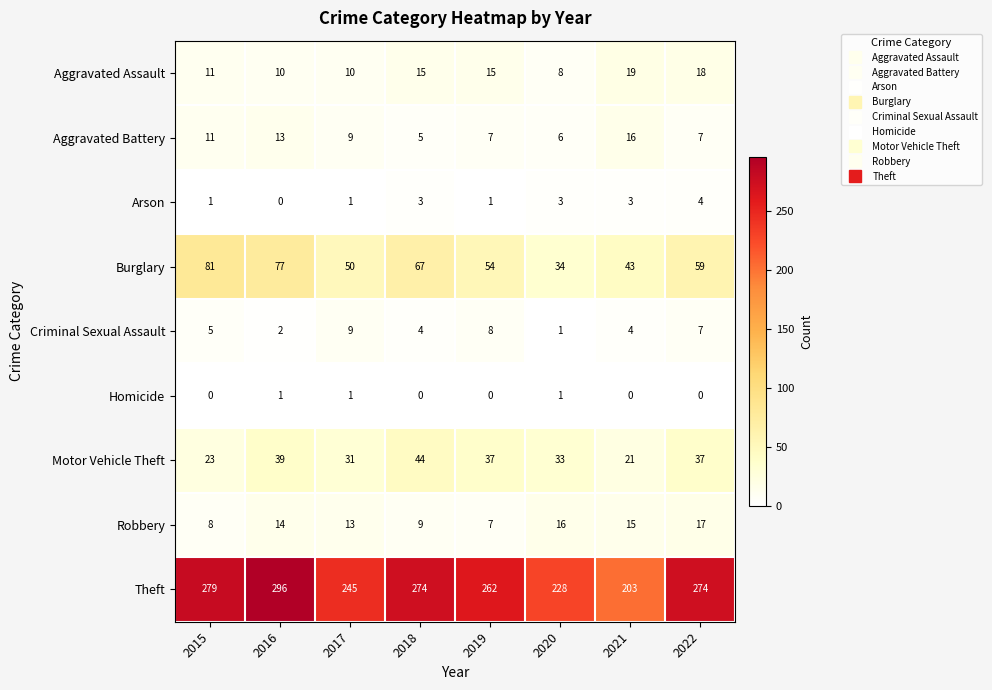

Which category has the highest value across all series?

2016